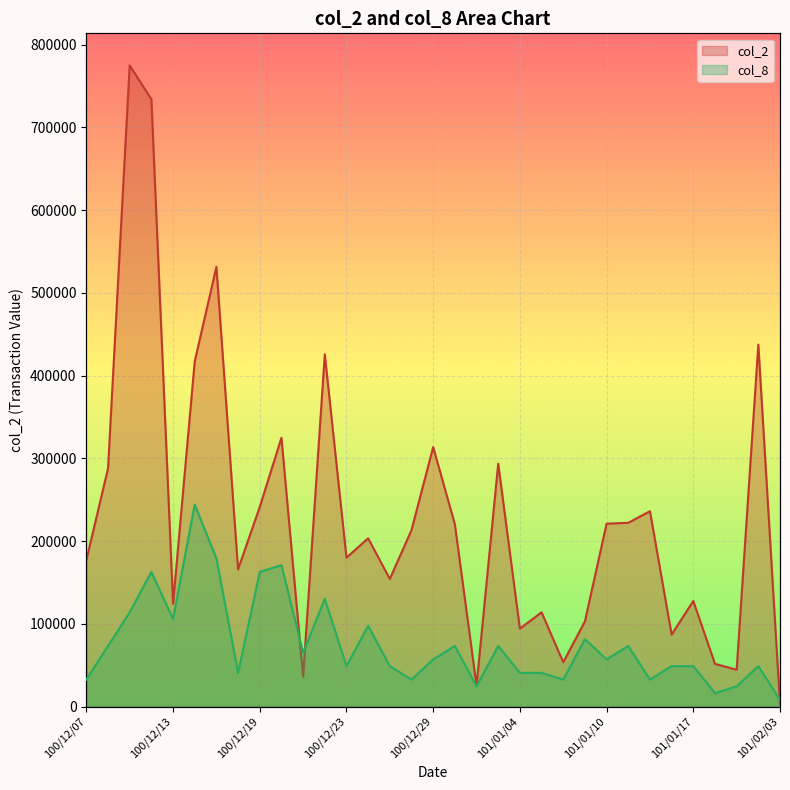

How many values in the col_2 series exceed 203350?

16